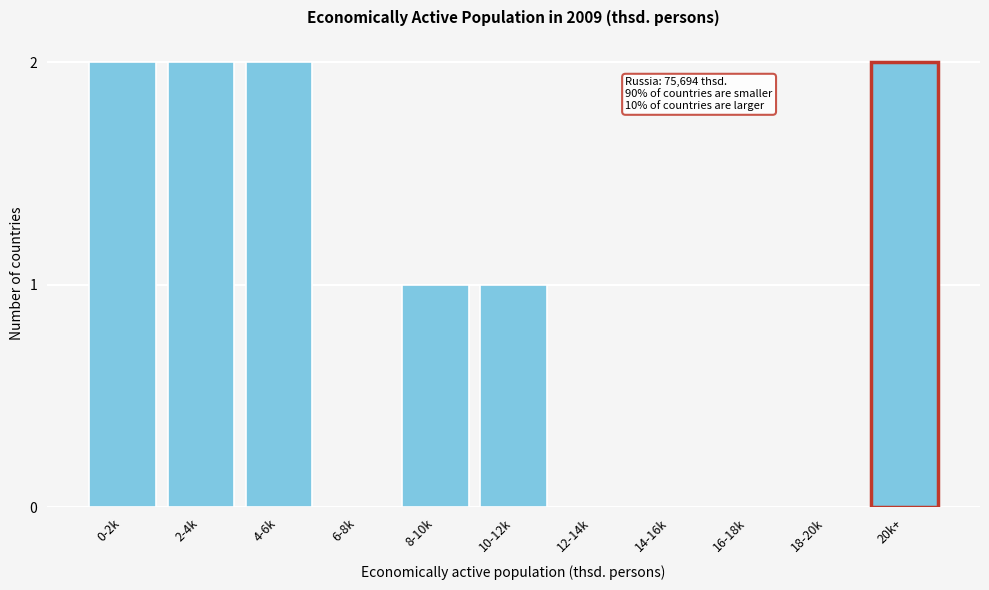

Reading right to left, transcribe all the data shown in this chart.

20k+=2	18-20k=0	16-18k=0	14-16k=0	12-14k=0	10-12k=1	8-10k=1	6-8k=0	4-6k=2	2-4k=2	0-2k=2